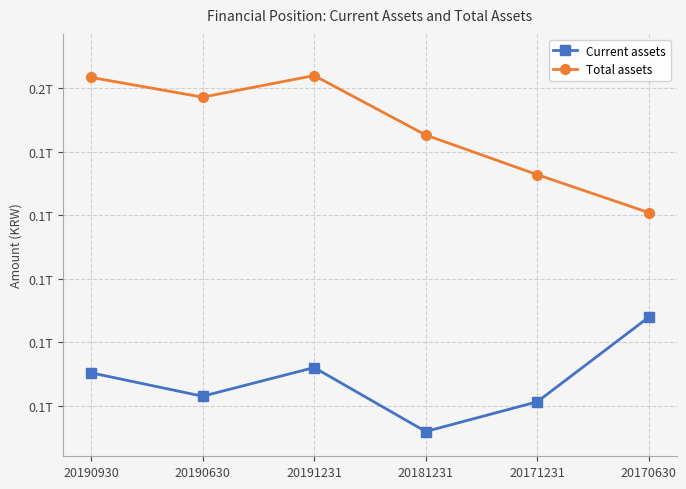

At which category is the sum across all series the highest?

20191231